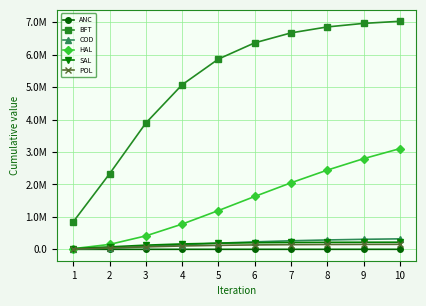

Reading left to right, extract all data points from this chart.

ANC: 1=21.6	2=47.2	3=78.9	4=113.0	5=147.0	6=179.1	7=208.2	8=234.1	9=256.5	10=275.7
BFT: 1=852265.5	2=2331317.0	3=3894973.3	4=5074546.1	5=5865766.5	6=6365769.0	7=6671700.4	8=6855530.7	9=6964856.2	10=7029486.0
COD: 1=7180.8	2=38959.7	3=87542.1	4=140222.1	5=188924.6	6=230150.0	7=263226.8	8=288868.8	9=308297.6	10=322790.8
HAL: 1=20730.3	2=151489.9	3=414721.8	4=777678.2	5=1195505.8	6=1629150.9	7=2050457.0	8=2441803.3	9=2793905.1	10=3103375.4
SAL: 1=20266.8	2=75297.6	3=128323.1	4=165885.2	5=189310.5	6=203056.5	7=210875.6	8=215251.0	9=217677.7	10=219017.3
POL: 1=9992.4	2=40966.8	3=75363.6	4=103185.5	5=122795.2	6=135686.4	7=143844.7	8=148897.4	9=151987.7	10=153863.8